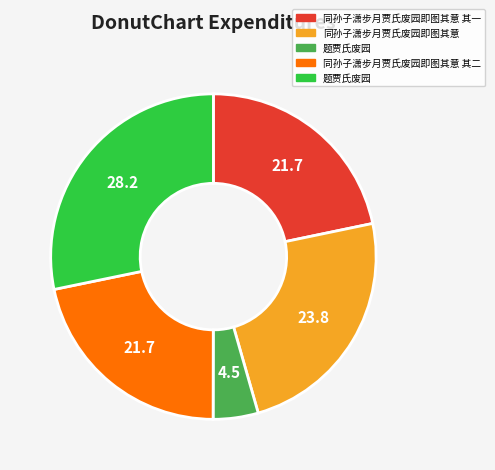

Is there any slice that represents more than half of the pie?

No